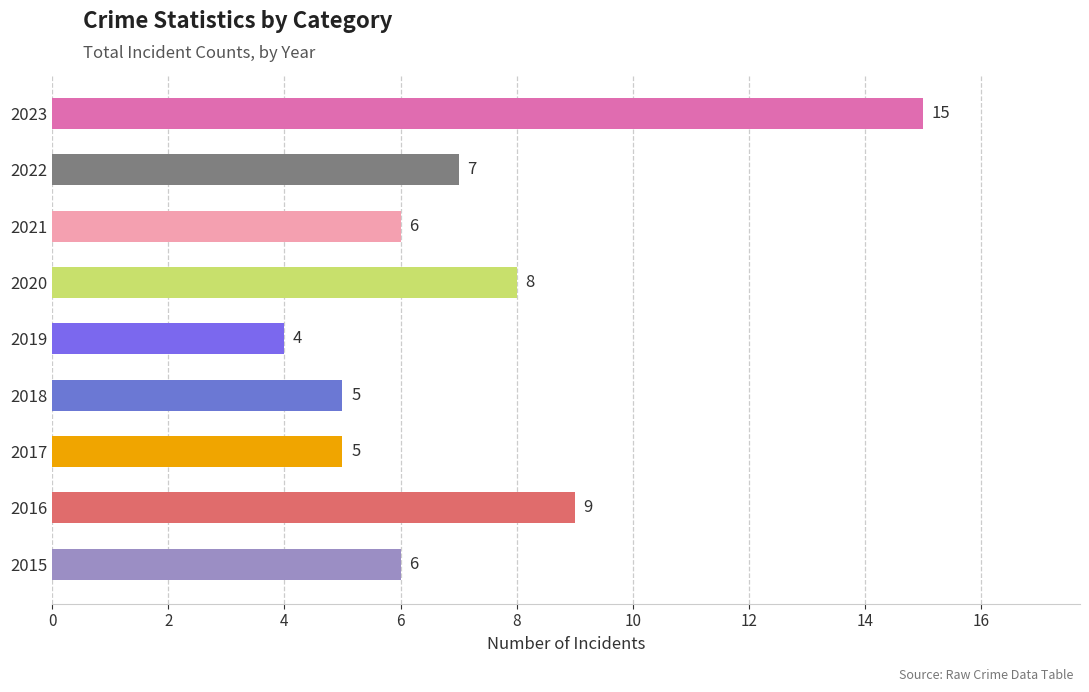

How many categories are shown in the chart?

9